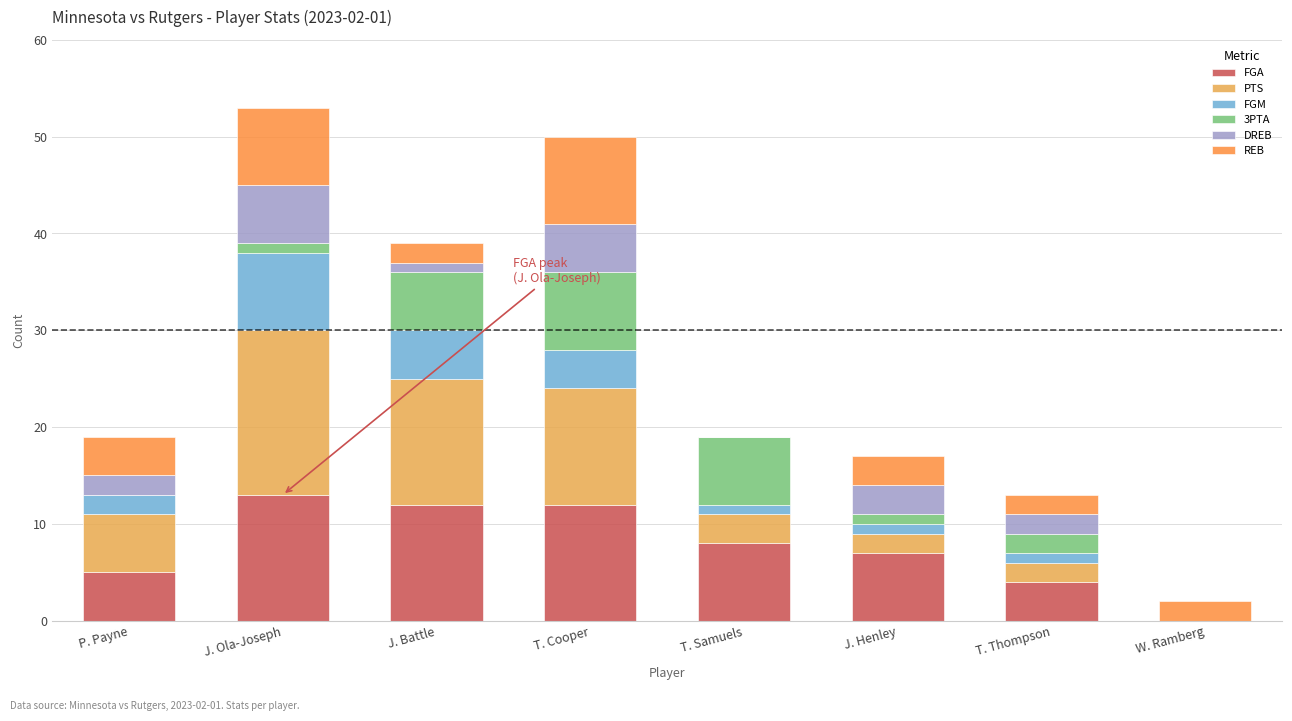

How many distinct data groups are displayed?

6